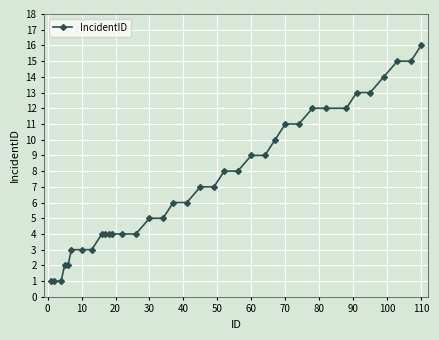

What is the difference between the maximum and second lowest values?

15